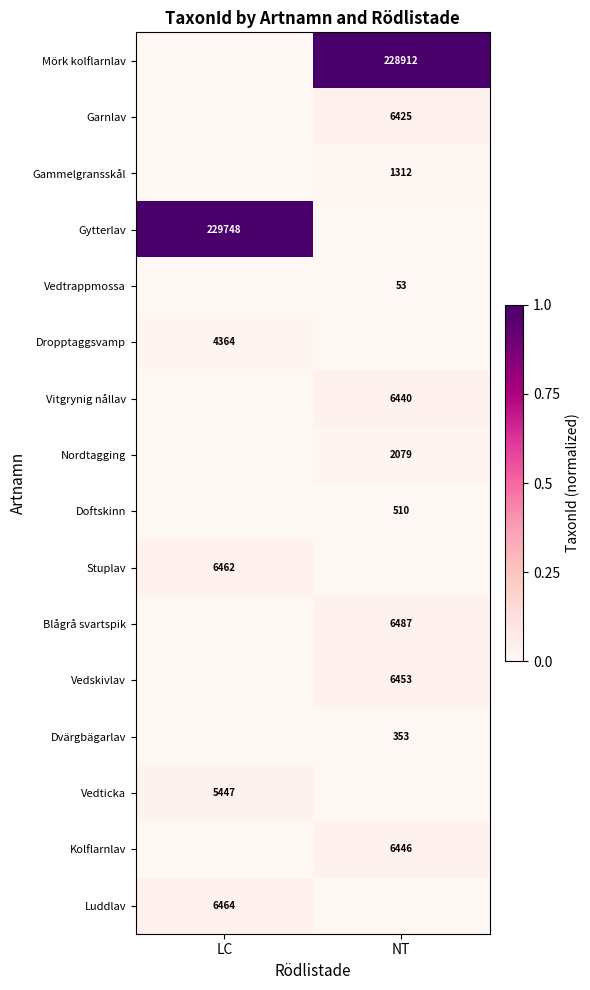

The value of Vedtrappmossa at NT is 89. True or false?

False